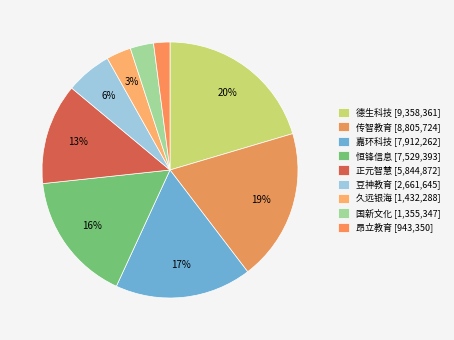

How many segments does this pie chart have?

9